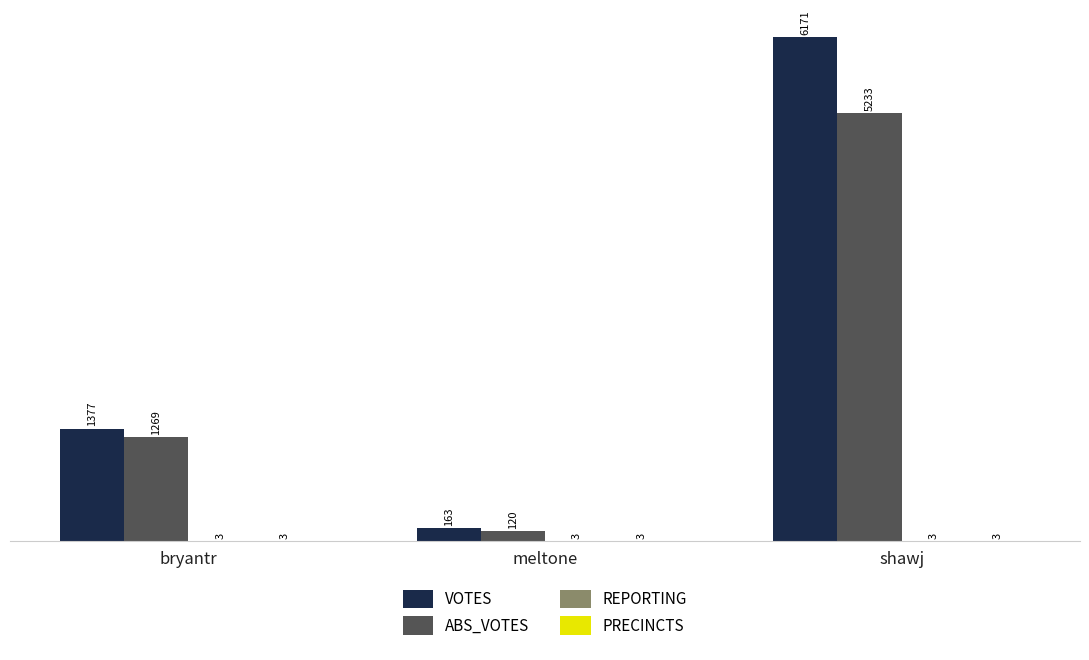

Which series has the widest spread of values?

VOTES